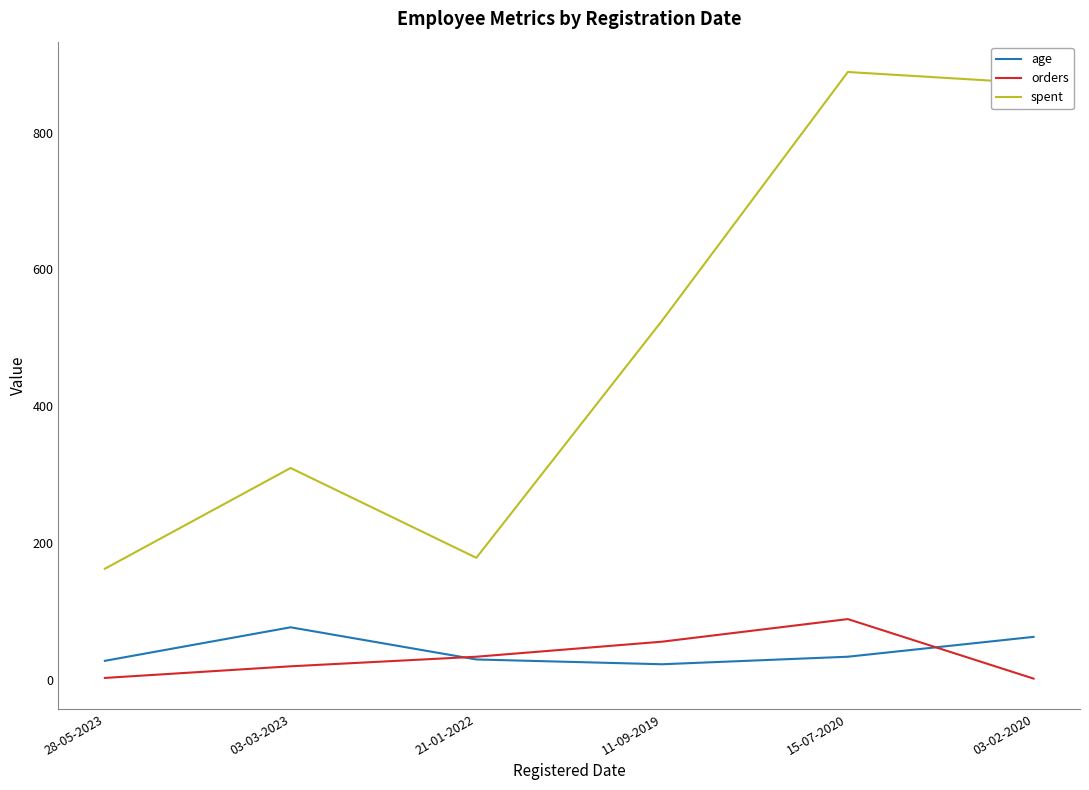

What value does the spent series have at 21-01-2022?

178.5